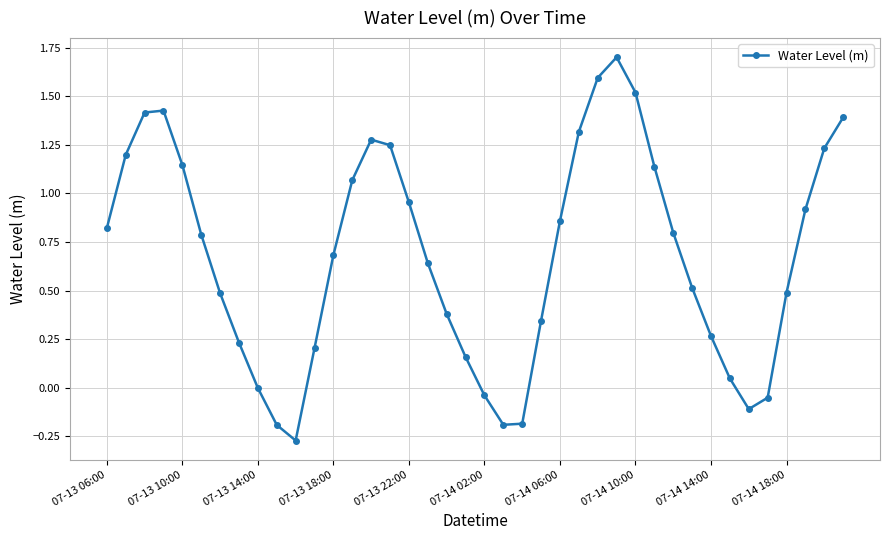

What is the maximum value shown in the chart?

1.7